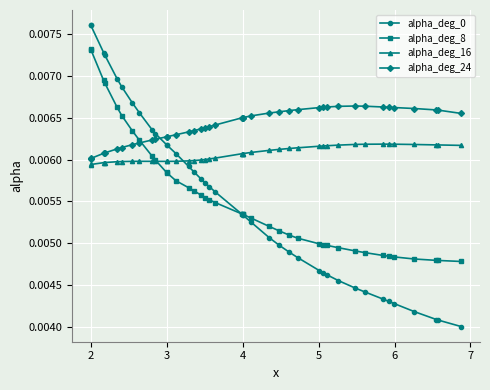

True or false: alpha_deg_24 and alpha_deg_16 cross at least once.

False